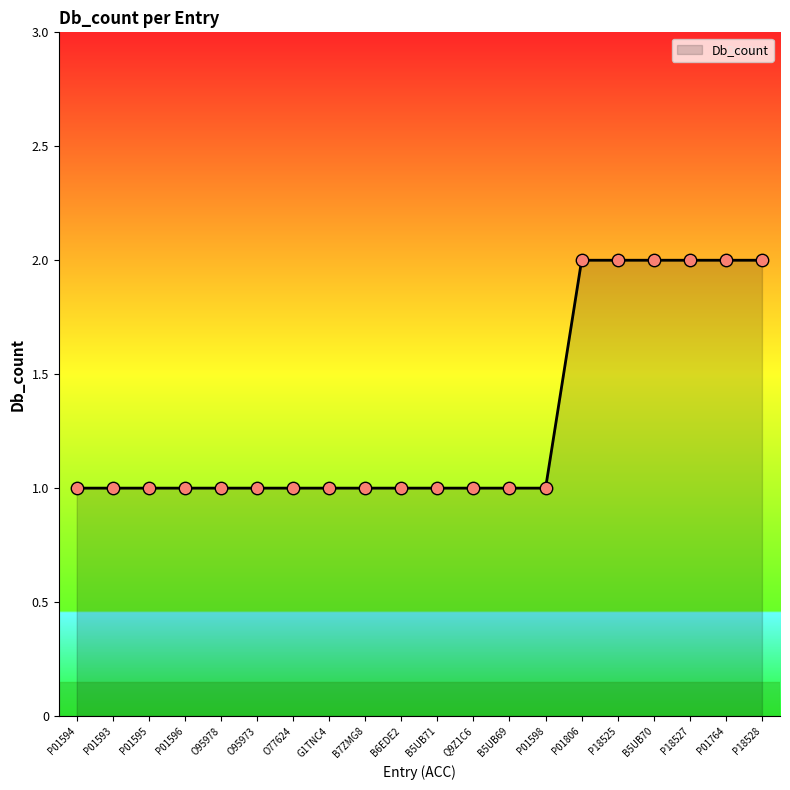

Between B5UB70 and O95973, which is larger?

B5UB70